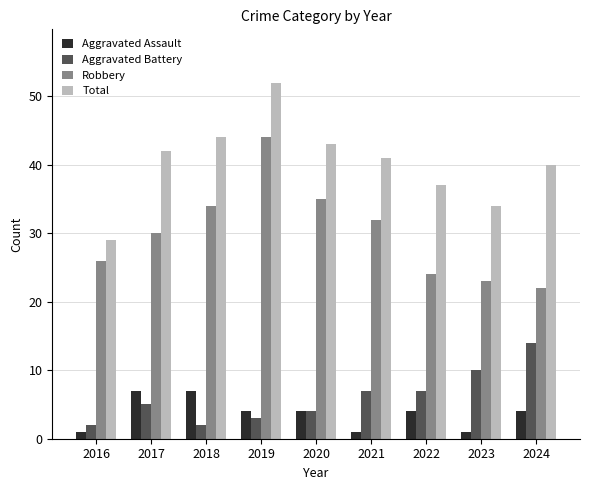

Reading left to right, extract all data points from this chart.

Aggravated Assault: 2016=1	2017=7	2018=7	2019=4	2020=4	2021=1	2022=4	2023=1	2024=4
Aggravated Battery: 2016=2	2017=5	2018=2	2019=3	2020=4	2021=7	2022=7	2023=10	2024=14
Robbery: 2016=26	2017=30	2018=34	2019=44	2020=35	2021=32	2022=24	2023=23	2024=22
Total: 2016=29	2017=42	2018=44	2019=52	2020=43	2021=41	2022=37	2023=34	2024=40